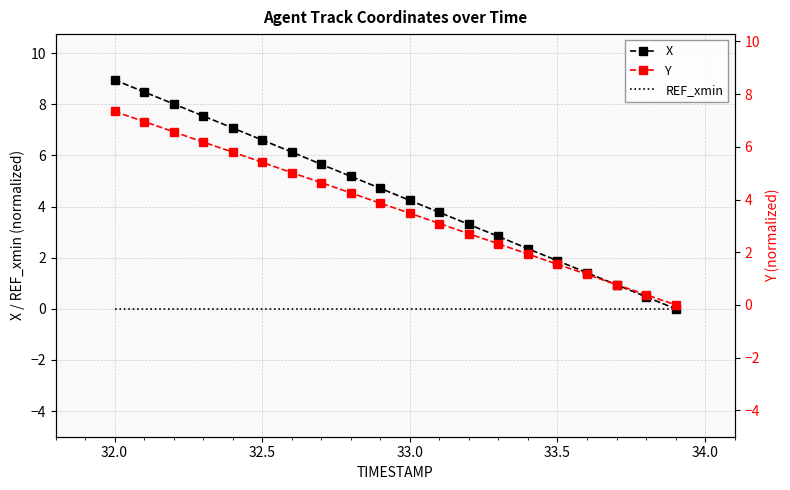

How many values in the Y series exceed 3?

12